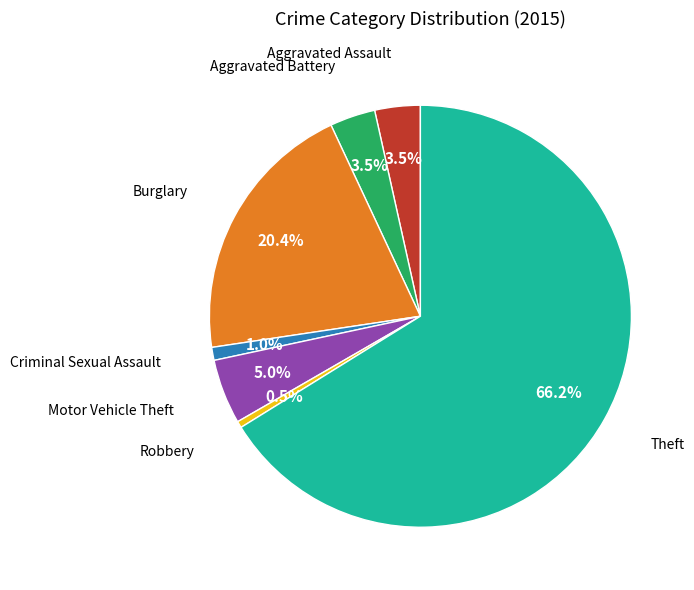

Does any single category account for the majority?

Yes